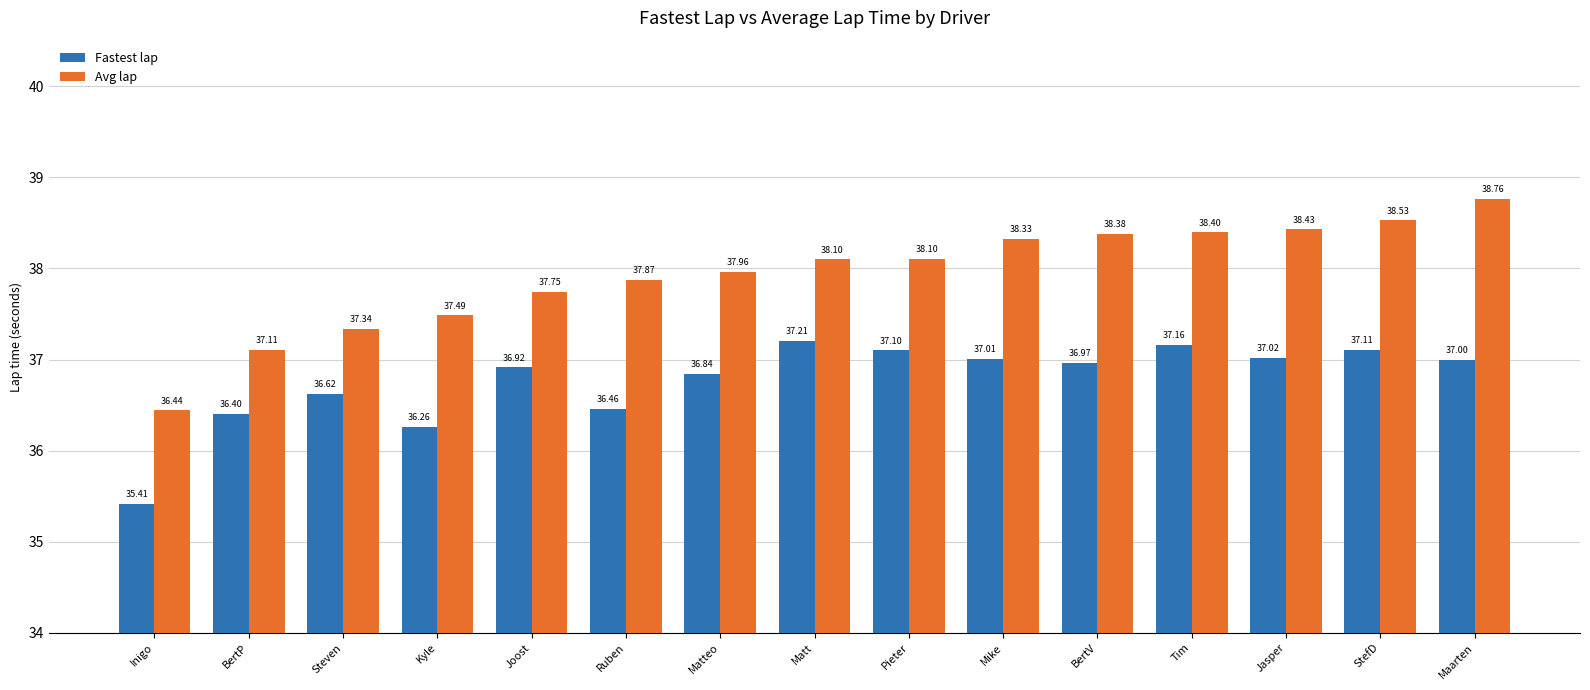

How many data points in Avg lap are less than 38?

7